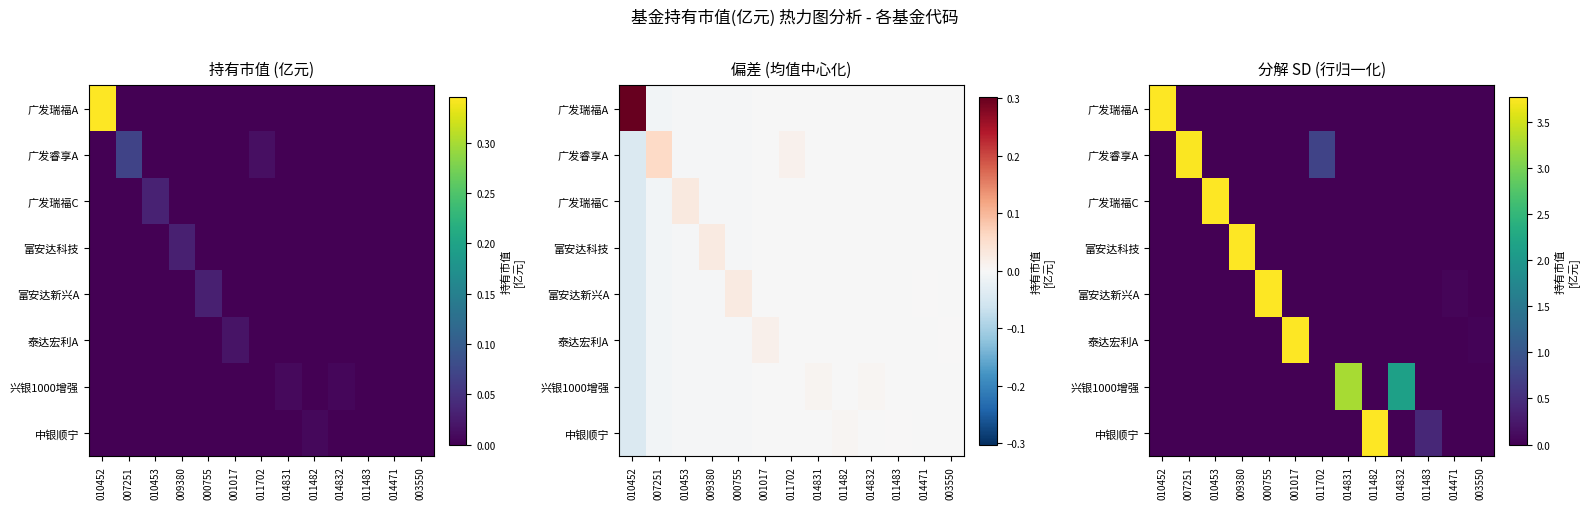

True or false: 兴银1000增强 has a value of 2.1 at 010453.

False